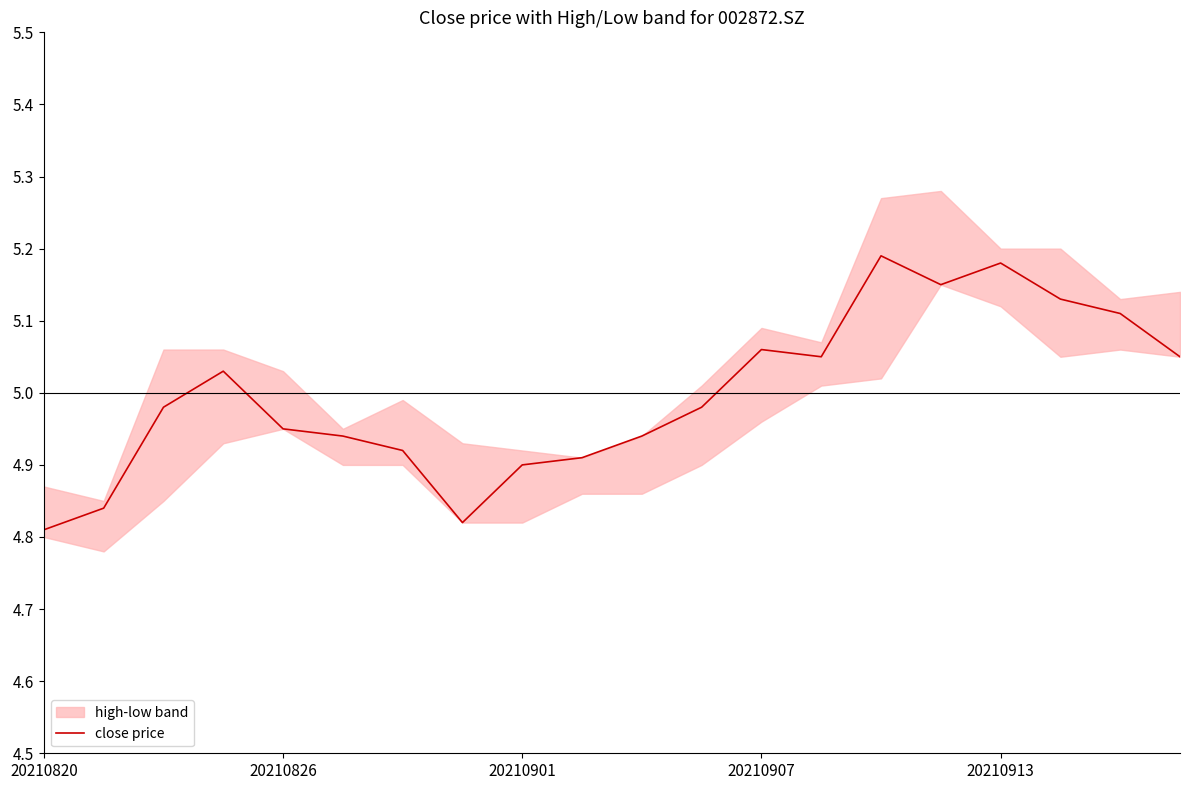

Is it true that close price equals 7.4 at 20210907?

False